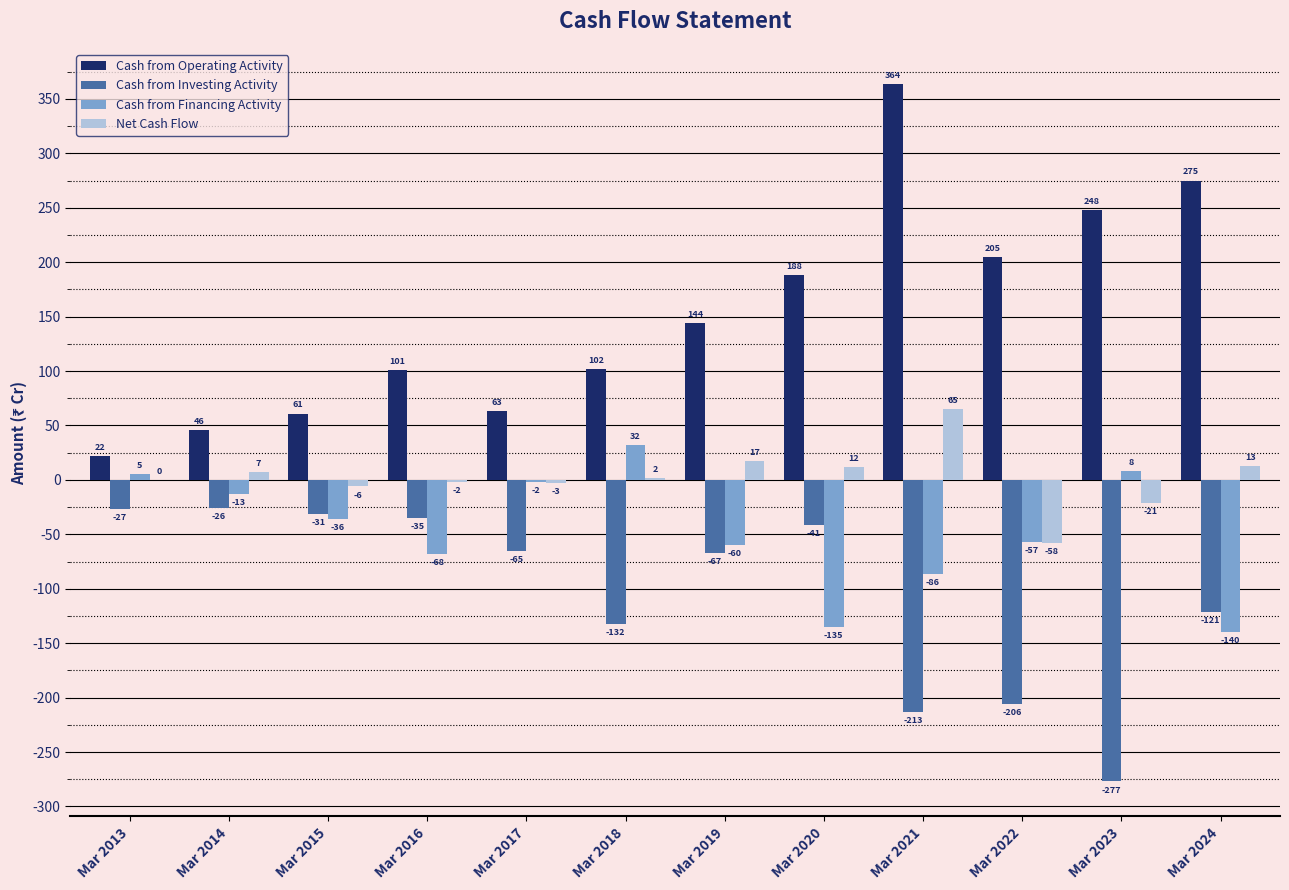

Is it true that Net Cash Flow equals 102 at Mar 2021?

False